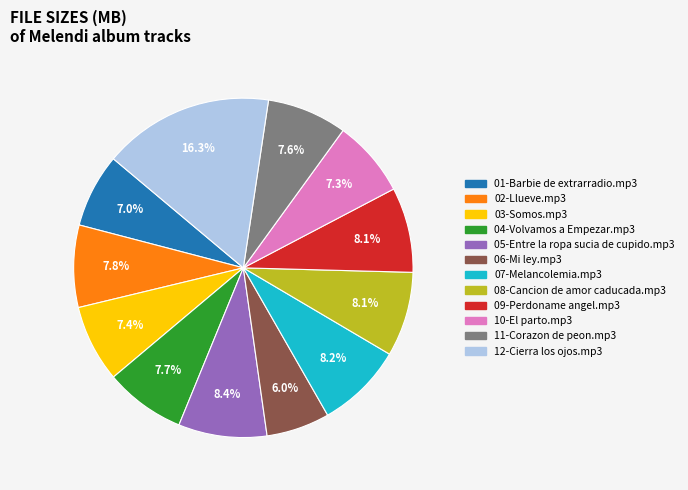

Which has a higher value, 06-Mi ley.mp3 or 08-Cancion de amor caducada.mp3?

08-Cancion de amor caducada.mp3